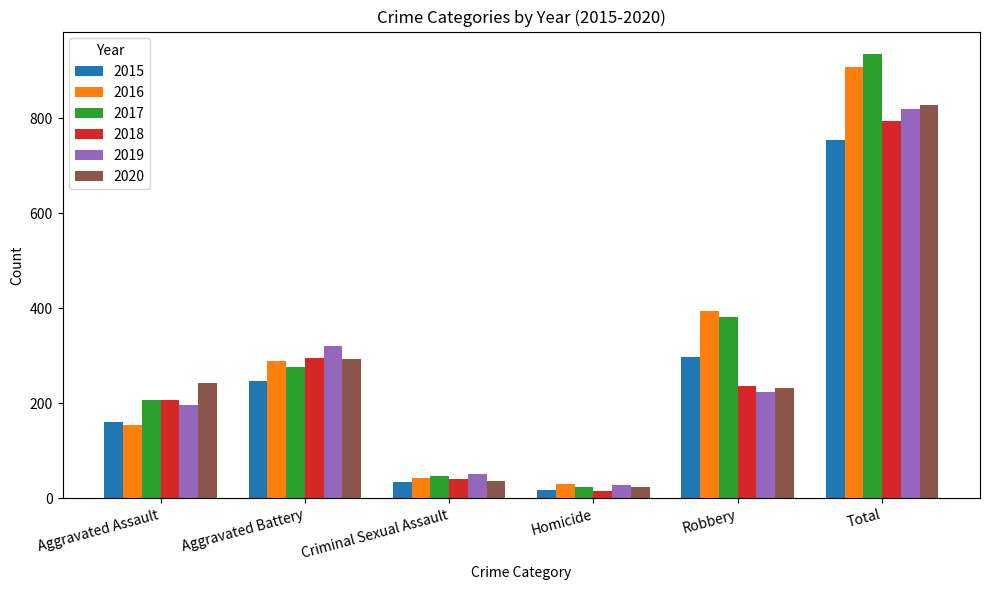

Where is 2019 nearest to the value 423?

Aggravated Battery